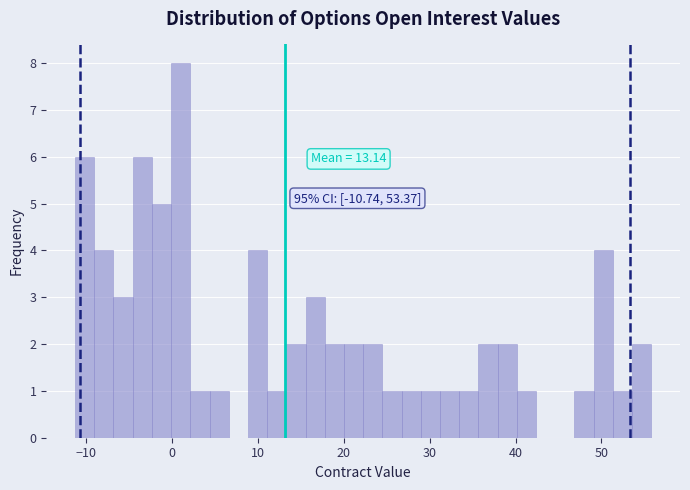

Read against the x-axis, roughly where is the centre of the tallest bar?

1